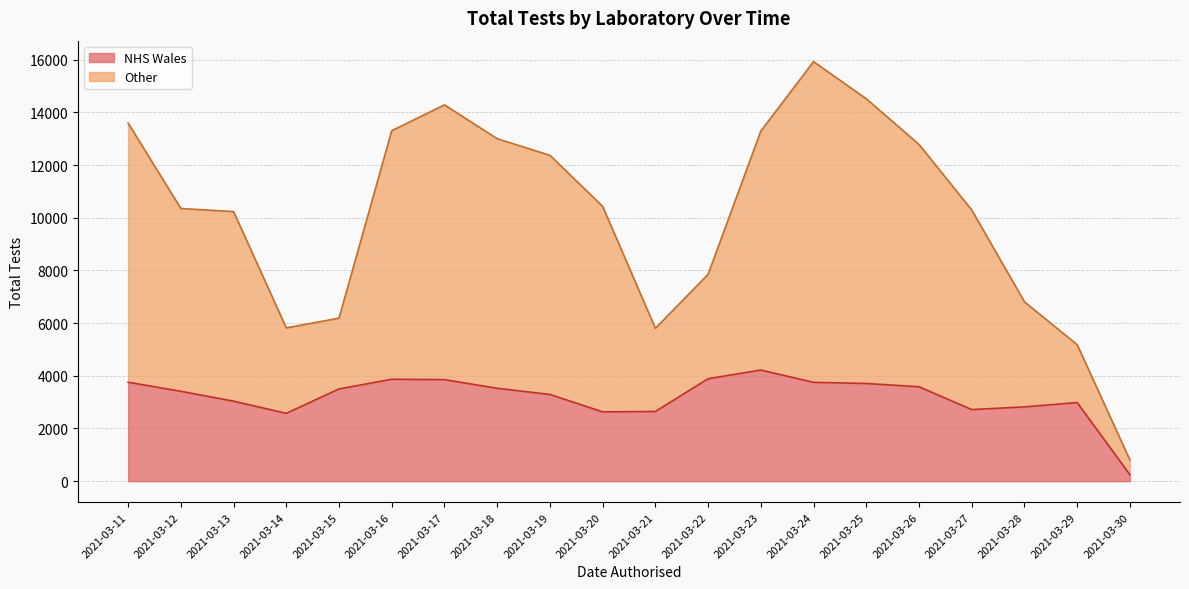

What is the smallest value displayed?

245